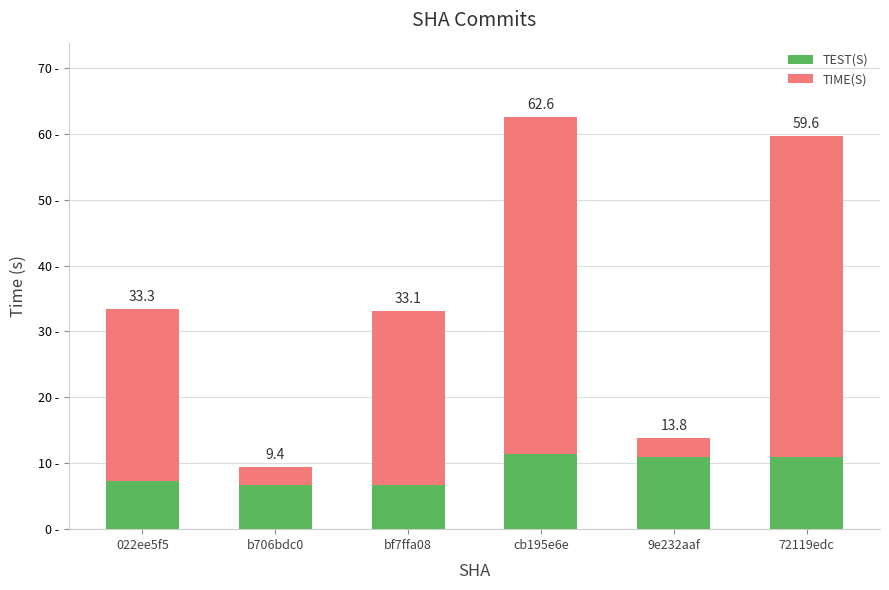

What position from the left is 9e232aaf?

5